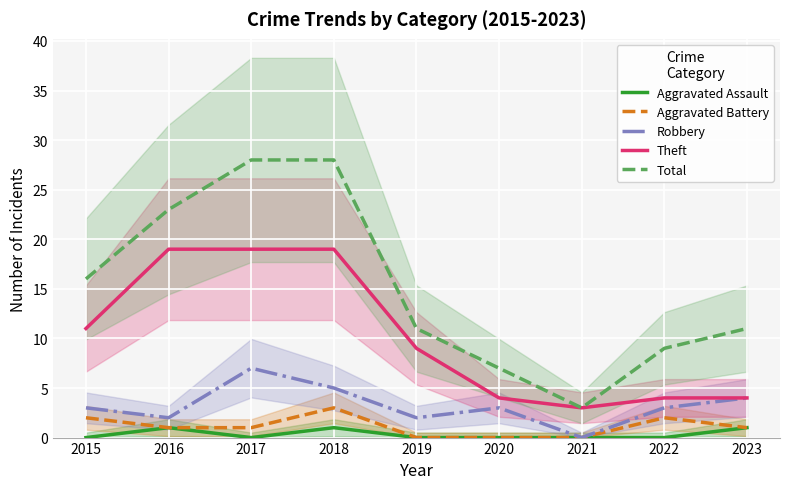

How many Aggravated Assault values are between 0 and 1?

9